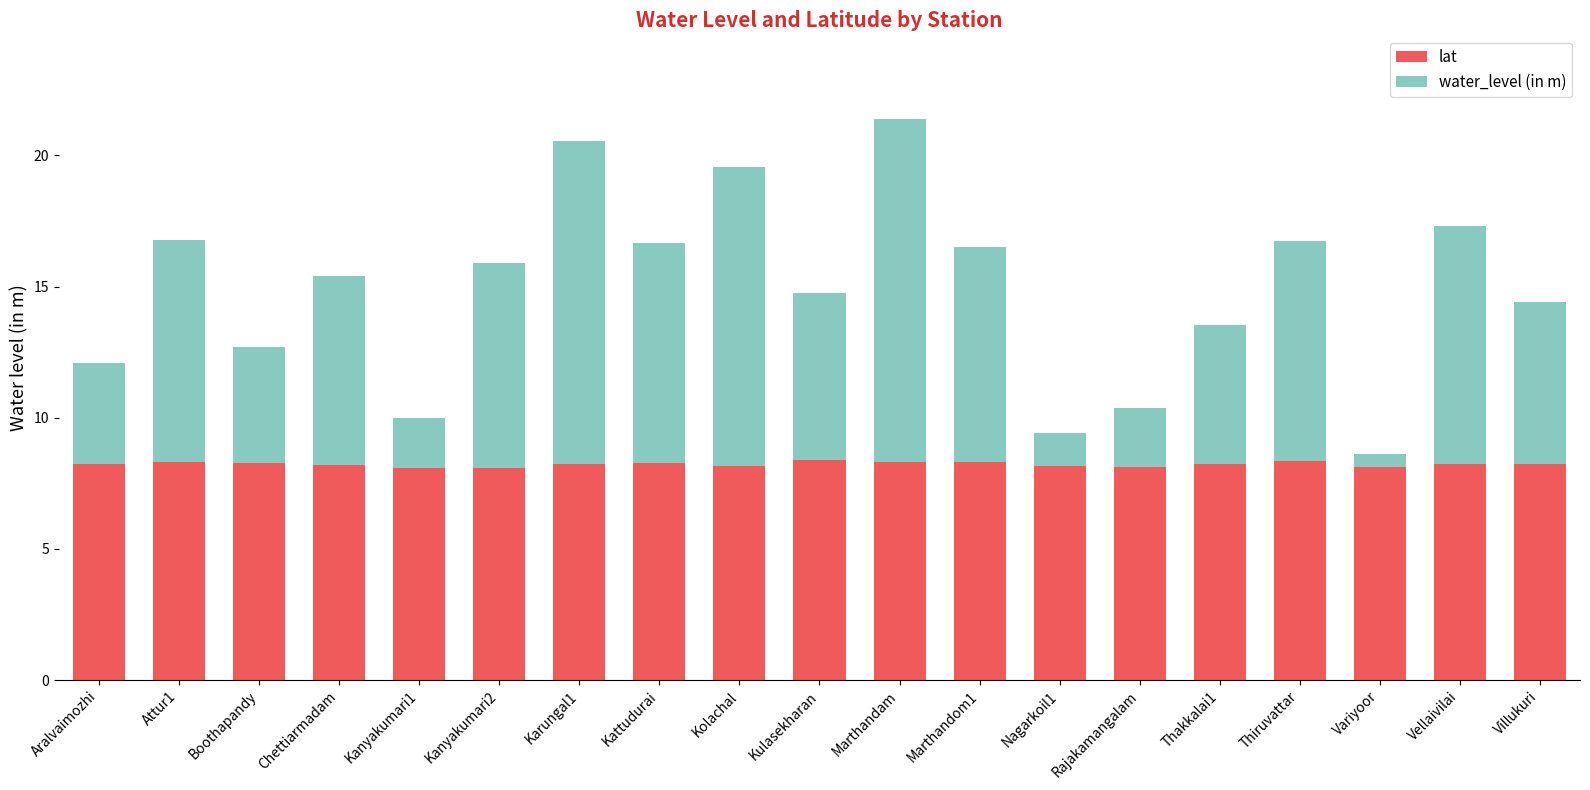

What is the lowest value of the lat series?

8.1